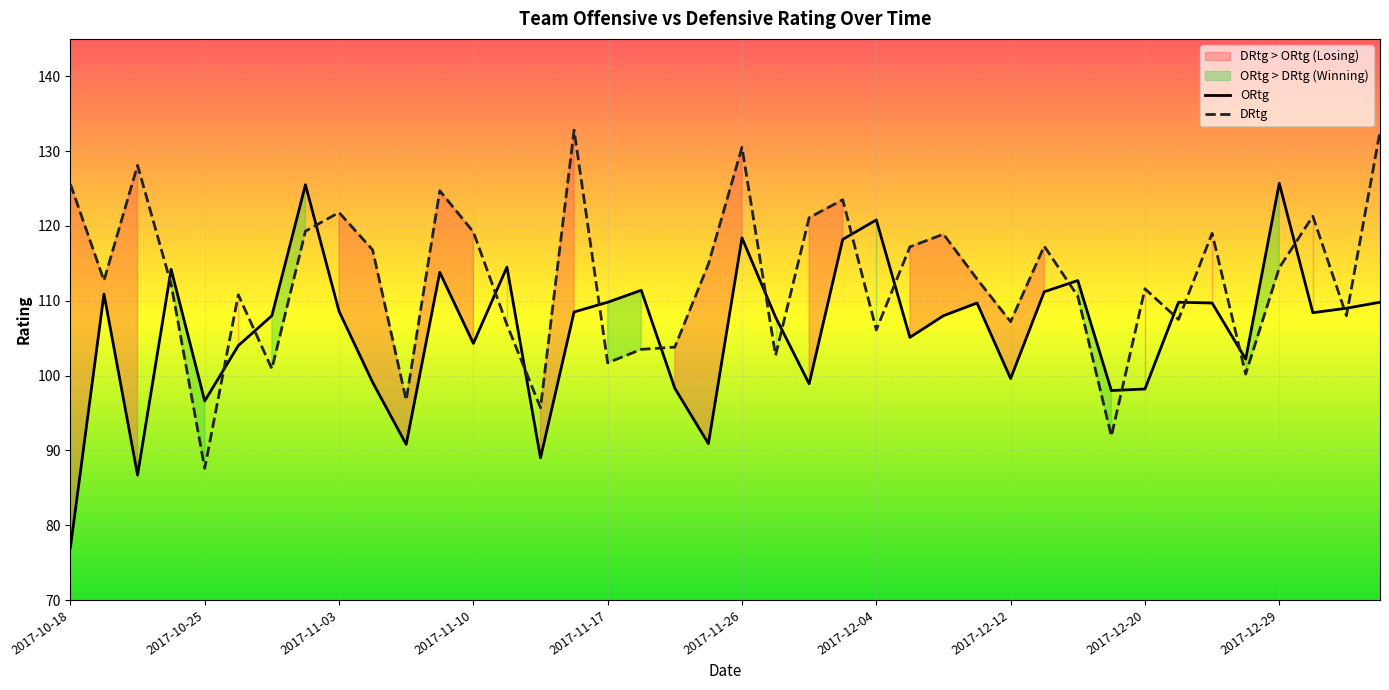

Does the chart display data point markers on the line(s)?

No